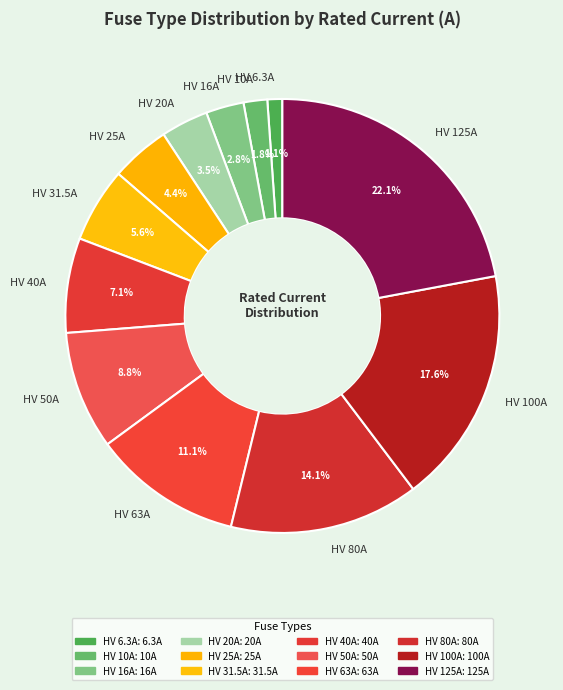

To the nearest percent, what portion does HV 25A represent?

4%